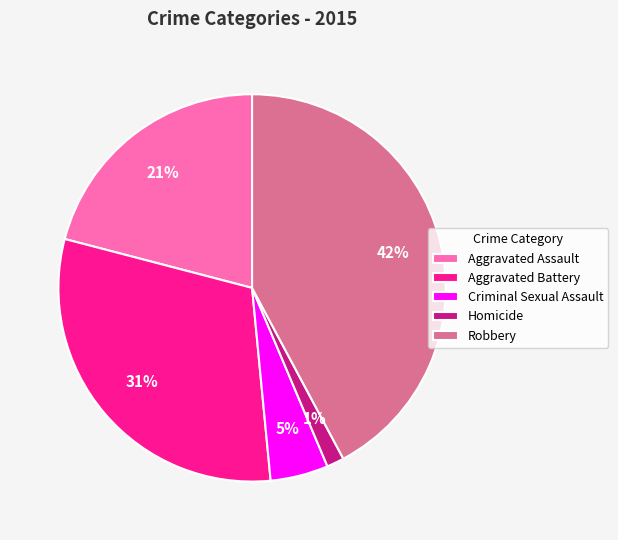

What is the smallest slice in the pie chart?

Homicide